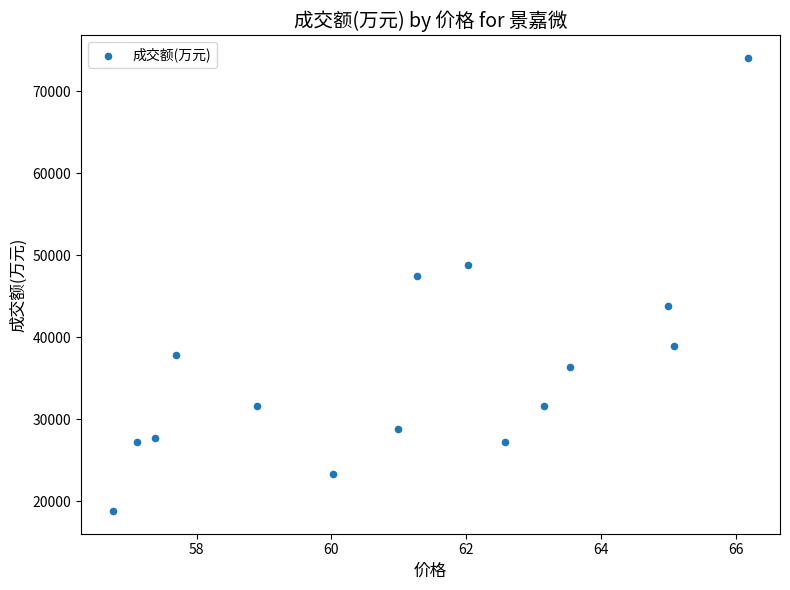

What Y value in the scatter plot is closest to 46438?

47401